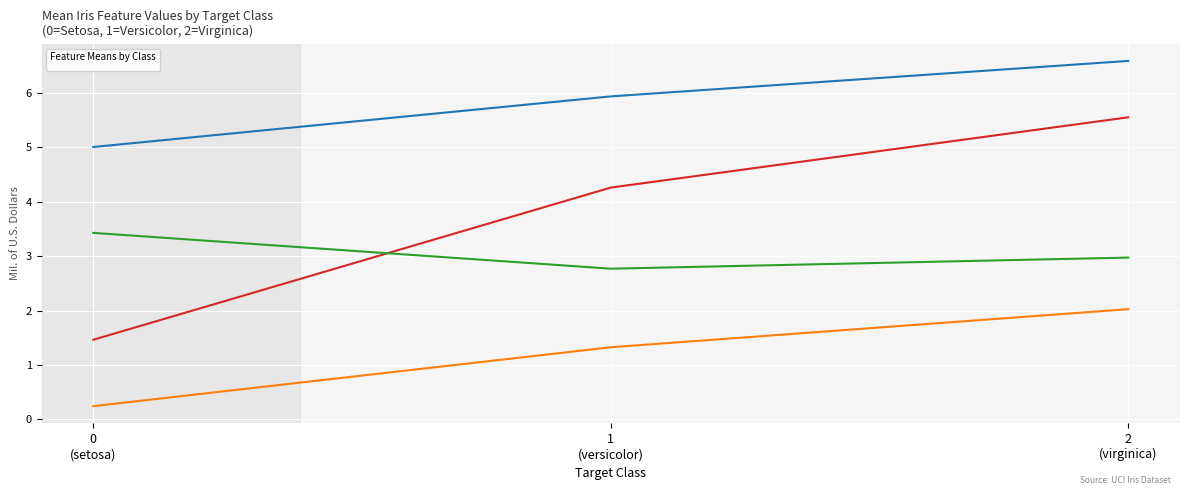

Reading left to right, what are all the values shown in this chart?

_id.petal length: 1.5	4.3	5.6
_id.sepal length: 5.0	5.9	6.6
_id.sepal width: 3.4	2.8	3.0
_id.petal width: 0.2	1.3	2.0